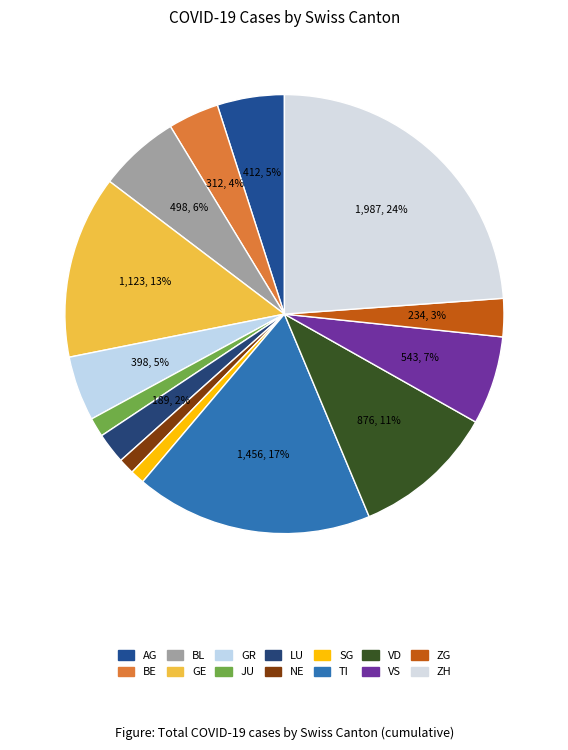

Count the number of slices in the pie.

14